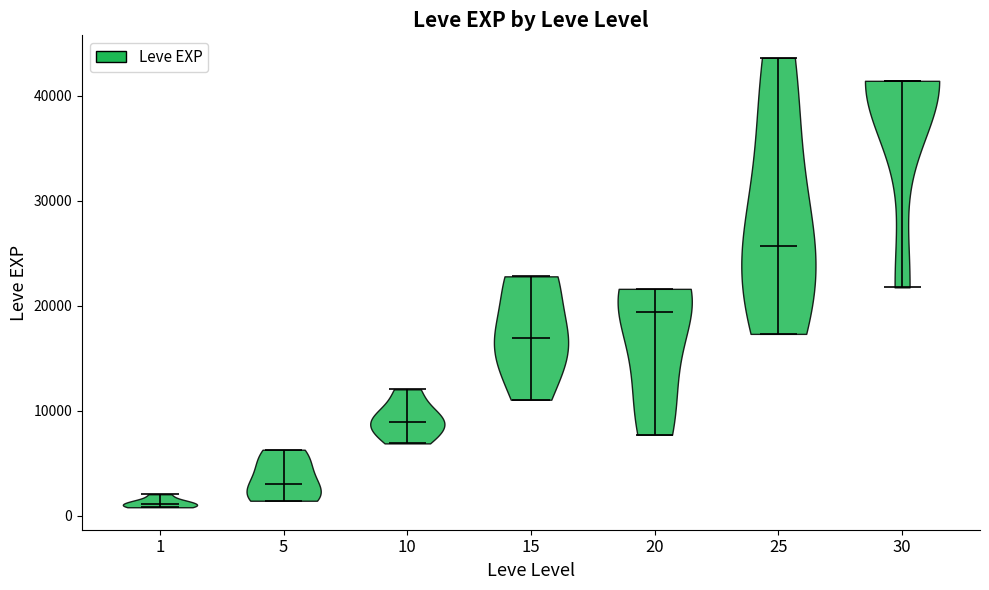

Reading left to right, read every violin against the y-axis: where its median line is, and the lowest and highest points it reaches. The values are not printed on the chart, so give them approximately, as read against the axis.

1: median line 1000, lowest point 1000, highest point 2000
5: median line 3000, lowest point 1000, highest point 6000
10: median line 9000, lowest point 7000, highest point 12000
15: median line 17000, lowest point 11000, highest point 23000
20: median line 19000, lowest point 8000, highest point 22000
25: median line 26000, lowest point 17000, highest point 44000
30: median line 41000, lowest point 22000, highest point 41000